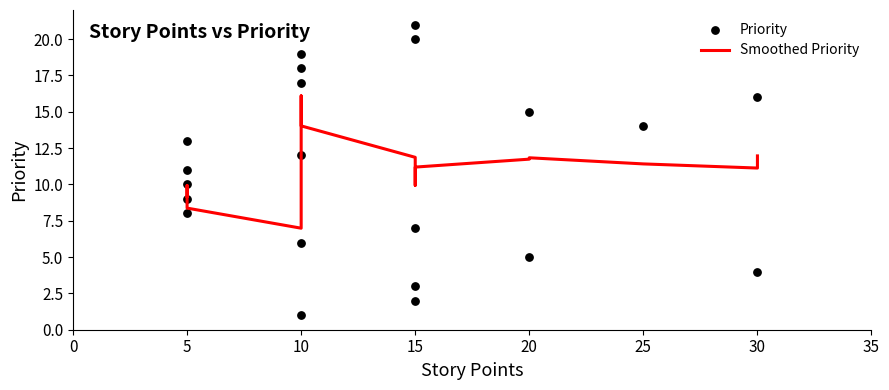

Which series has the widest spread of Y values?

Priority